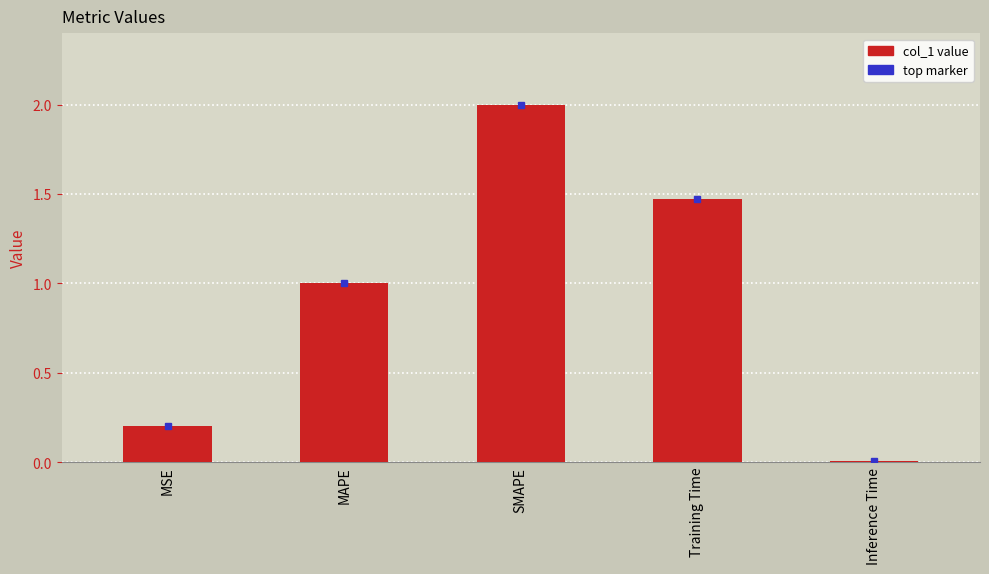

List the labels in order of value, largest first.

SMAPE, Training Time, MAPE, MSE, Inference Time